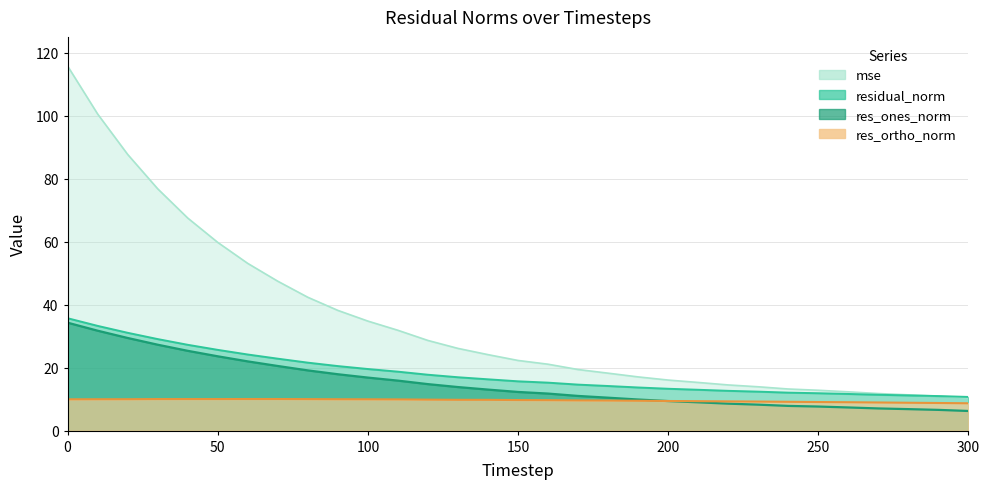

How many values in the res_ortho_norm series exceed 9?

27